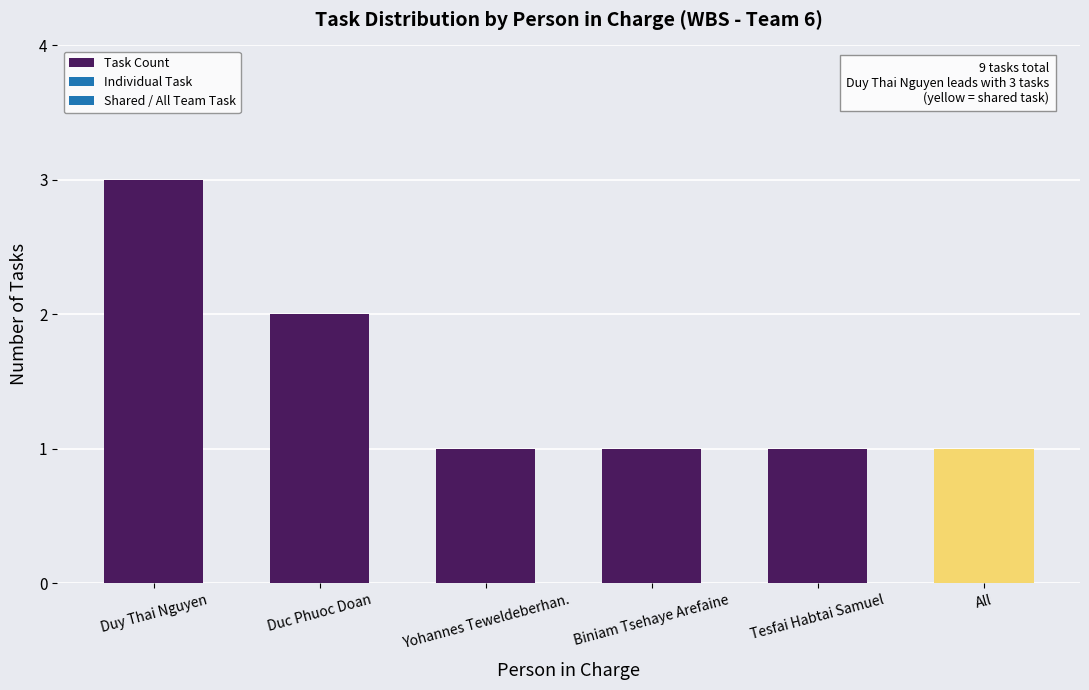

Count the values in the range 1 to 2.

5